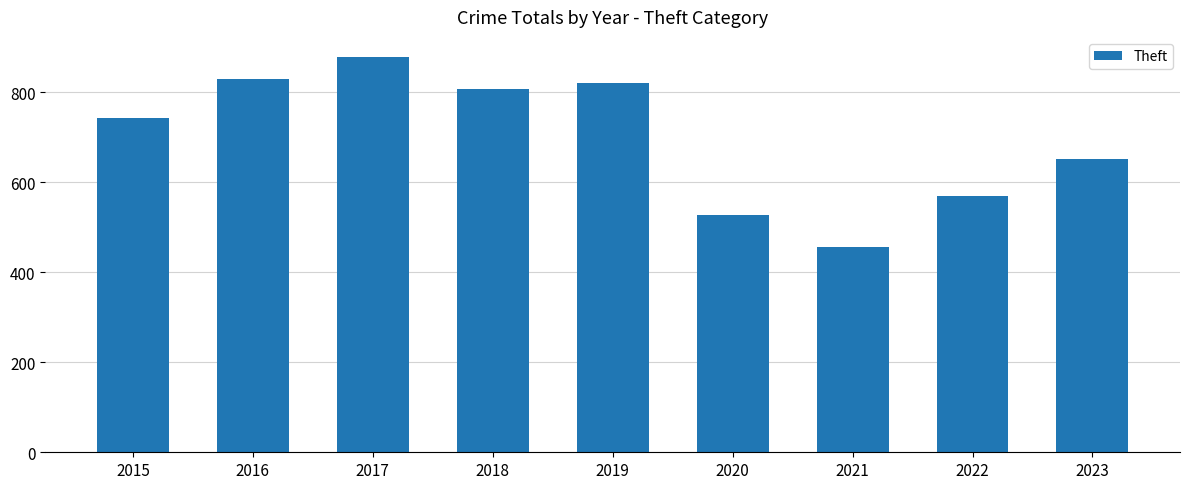

What is the ratio of the value at 2020 to the value at 2021?

1.2